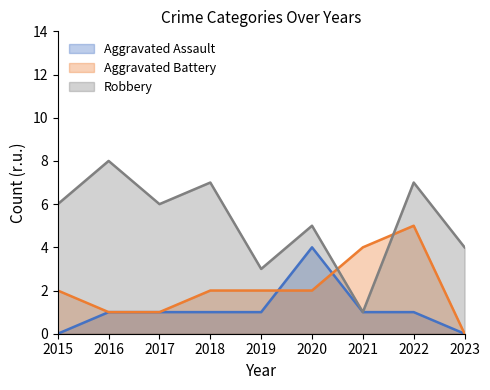

At 2022, list the series in order from smallest to largest.

Aggravated Assault, Aggravated Battery, Robbery